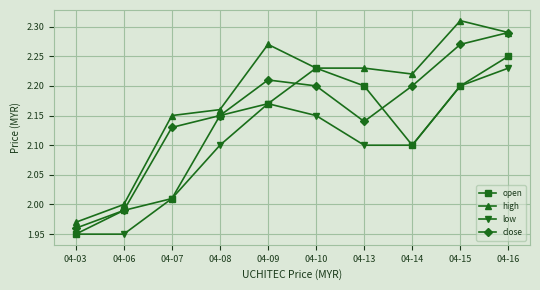

True or false: close and low cross at least once.

False